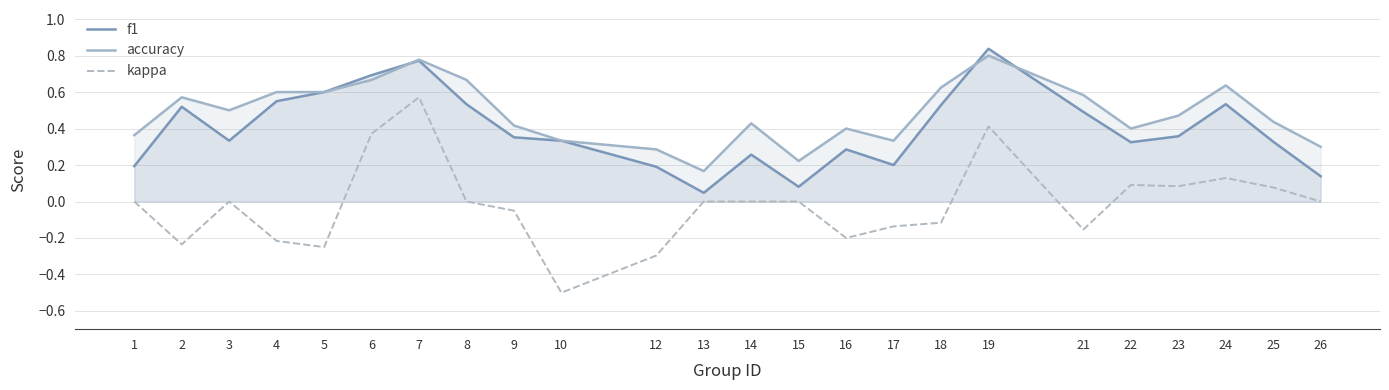

Where is the first local maximum for f1?

2